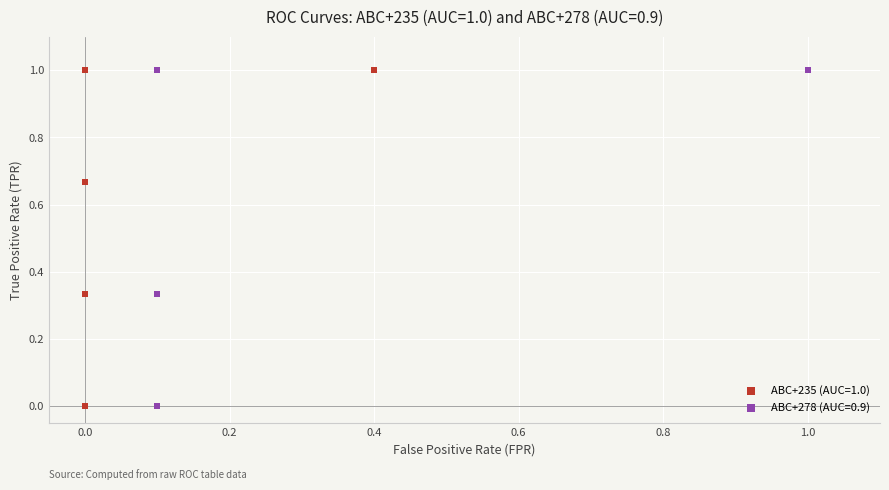

What are all the series names shown in the legend?

ABC+235 (AUC=1.0), ABC+278 (AUC=0.9)